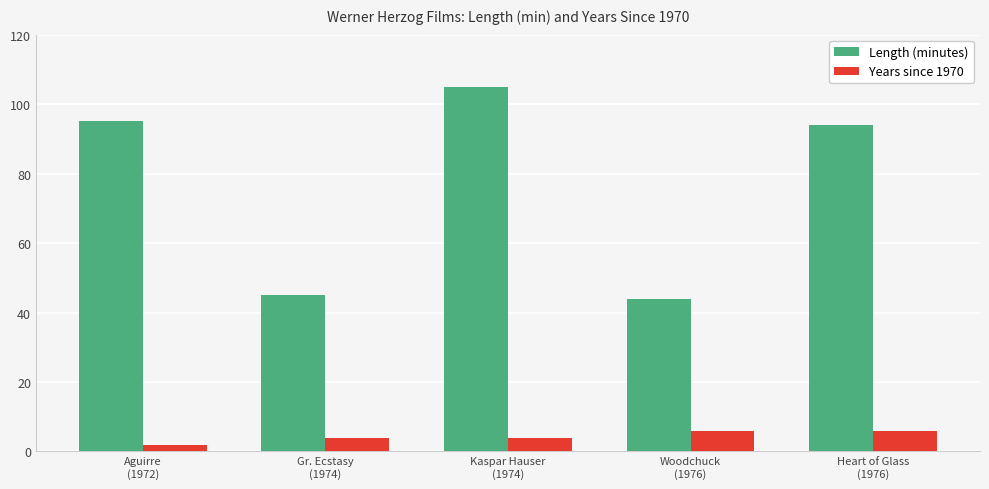

What is the sum of the Length (minutes) values at Gr. Ecstasy
(1974) and Aguirre
(1972)?

140